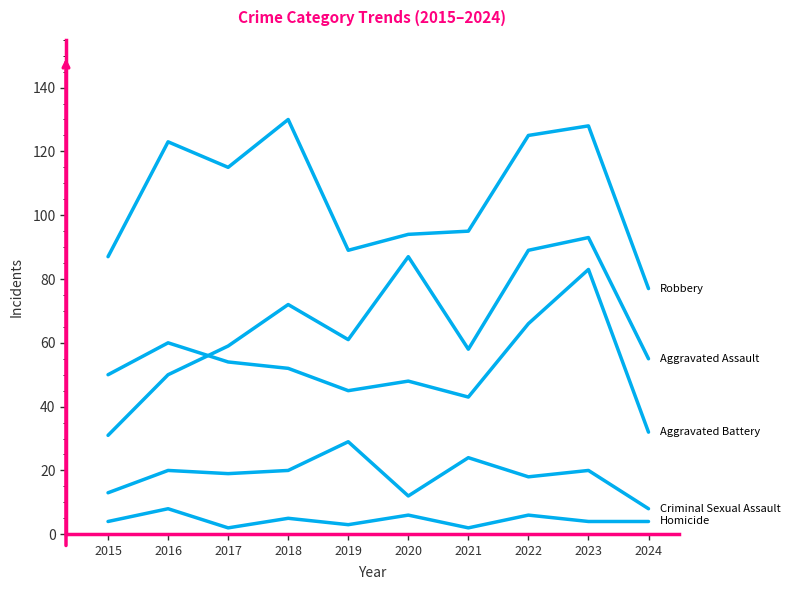

Does the chart have visible grid lines?

No